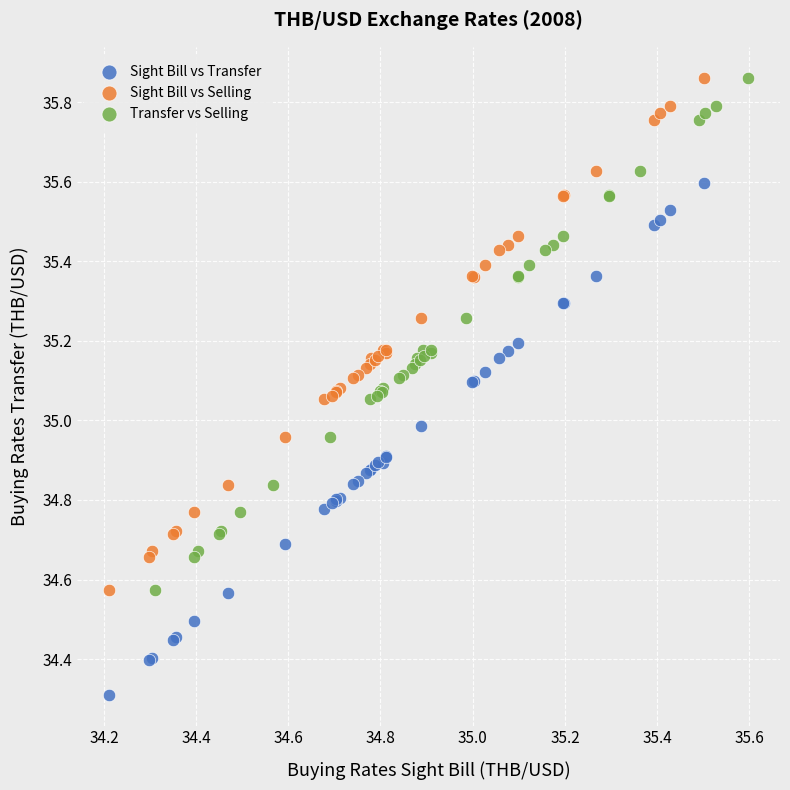

What are all the series names shown in the legend?

Sight Bill vs Transfer, Sight Bill vs Selling, Transfer vs Selling